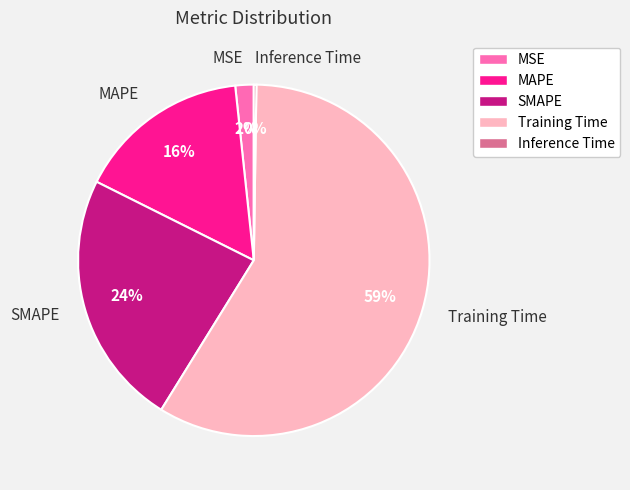

What is the largest slice in the pie chart?

Training Time